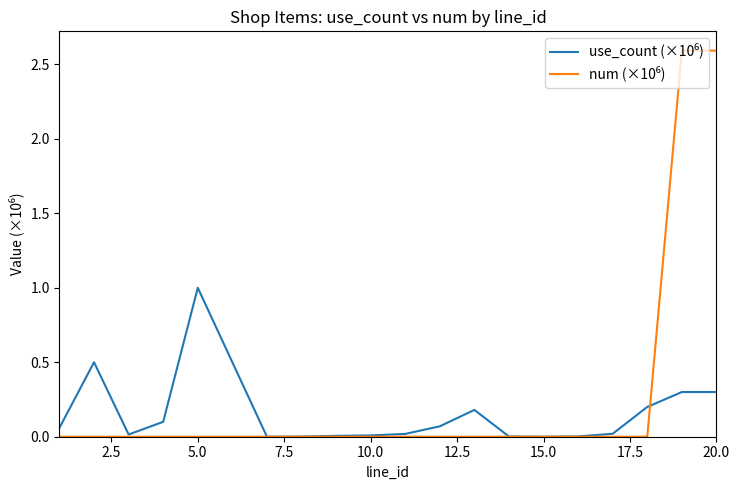

What is the greatest value displayed?

2.6